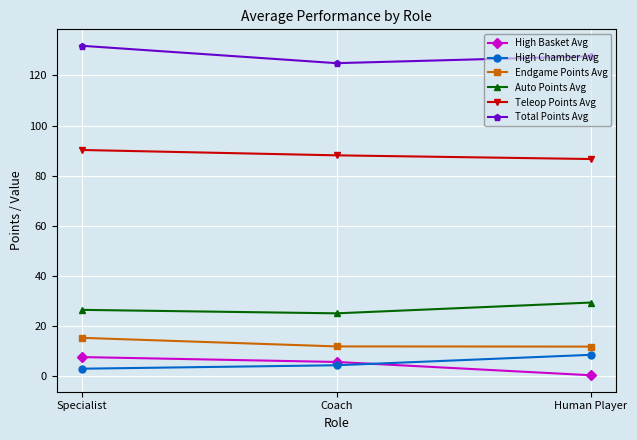

True or false: High Basket Avg has a value of 5.6 at Coach.

True